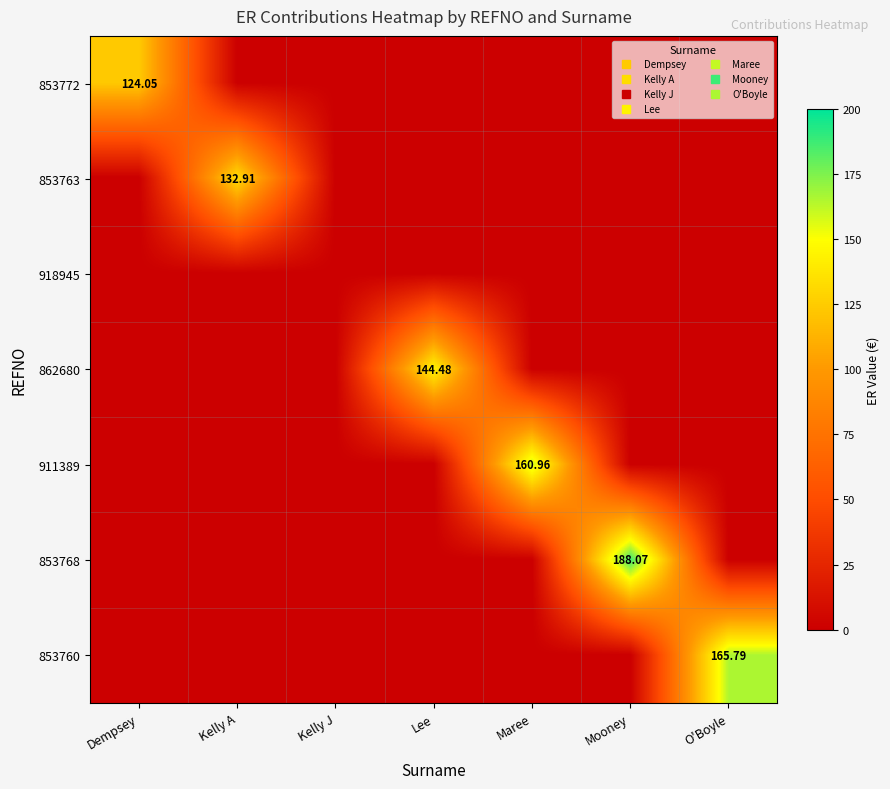

What is the difference between the maximum and minimum values in the 911389 series?

161.0